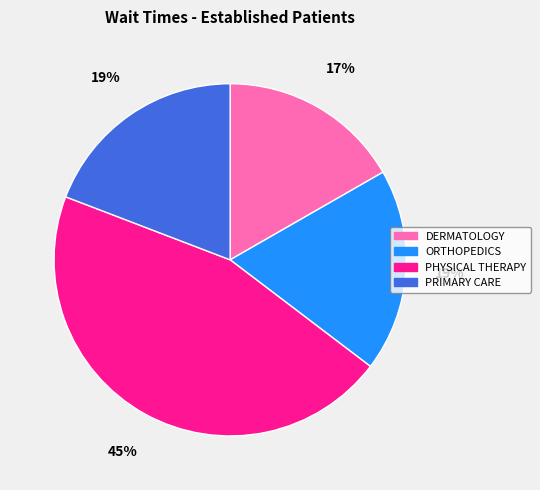

Which slice is the smallest?

DERMATOLOGY